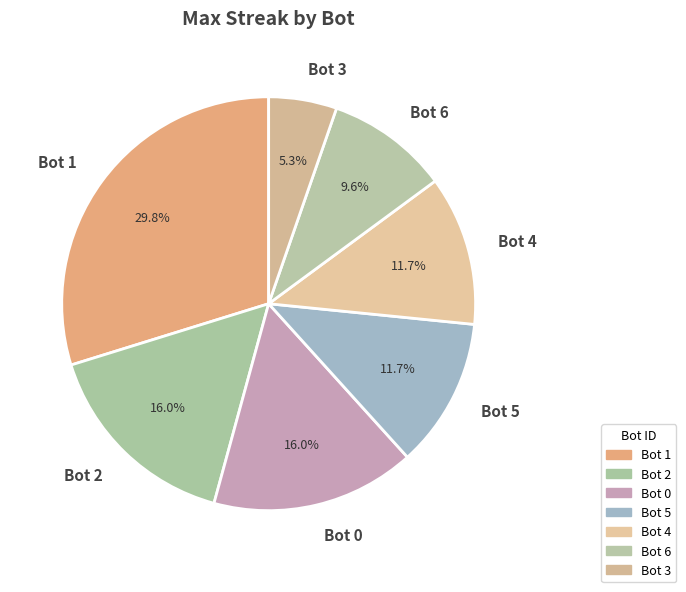

How much of the chart is everything except Bot 6?

90.4%